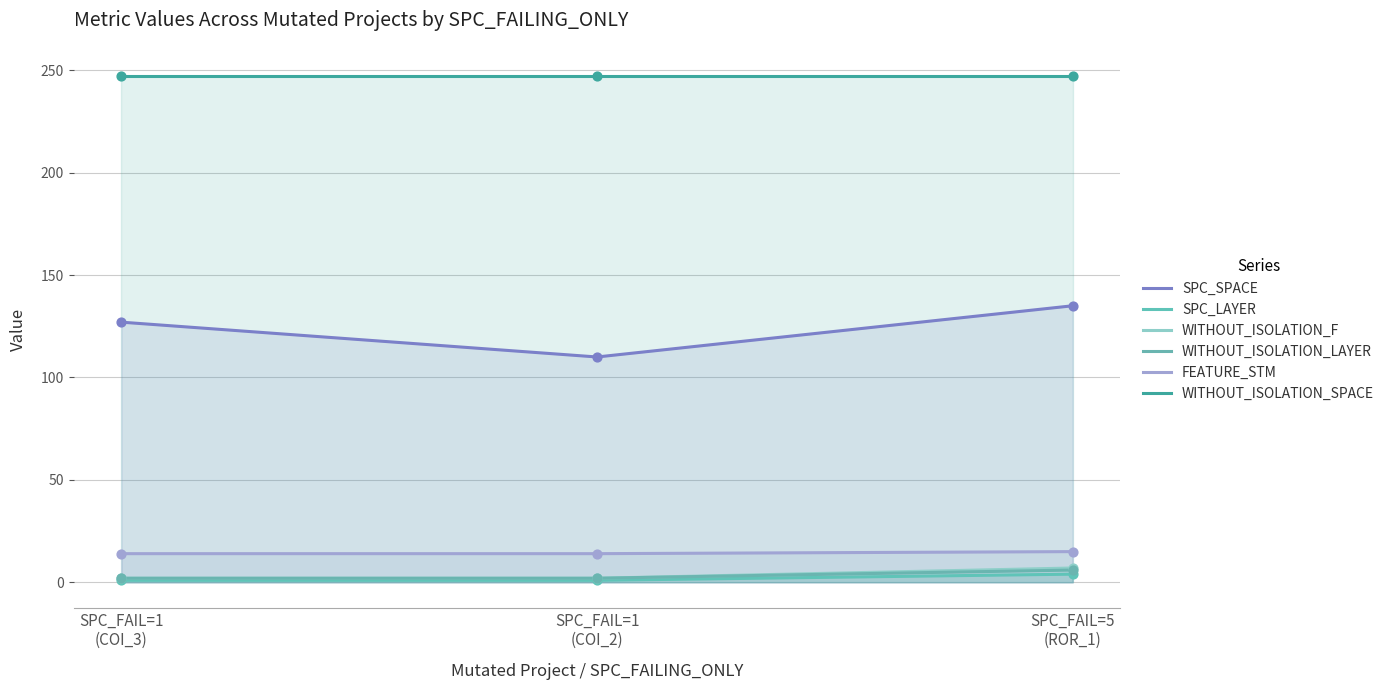

Is the value of FEATURE_STM at SPC_FAIL=1
(COI_2) greater than the value of SPC_LAYER at SPC_FAIL=1
(COI_3)?

Yes